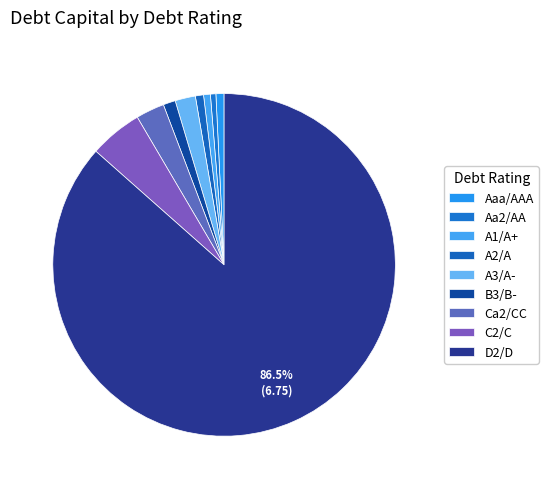

To the nearest percent, what is the difference between the largest and smallest slice percentages?

86%